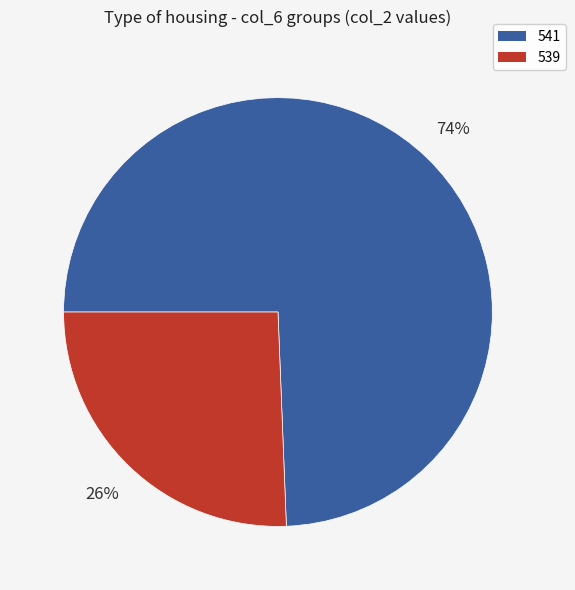

Is there any slice that represents more than half of the pie?

Yes